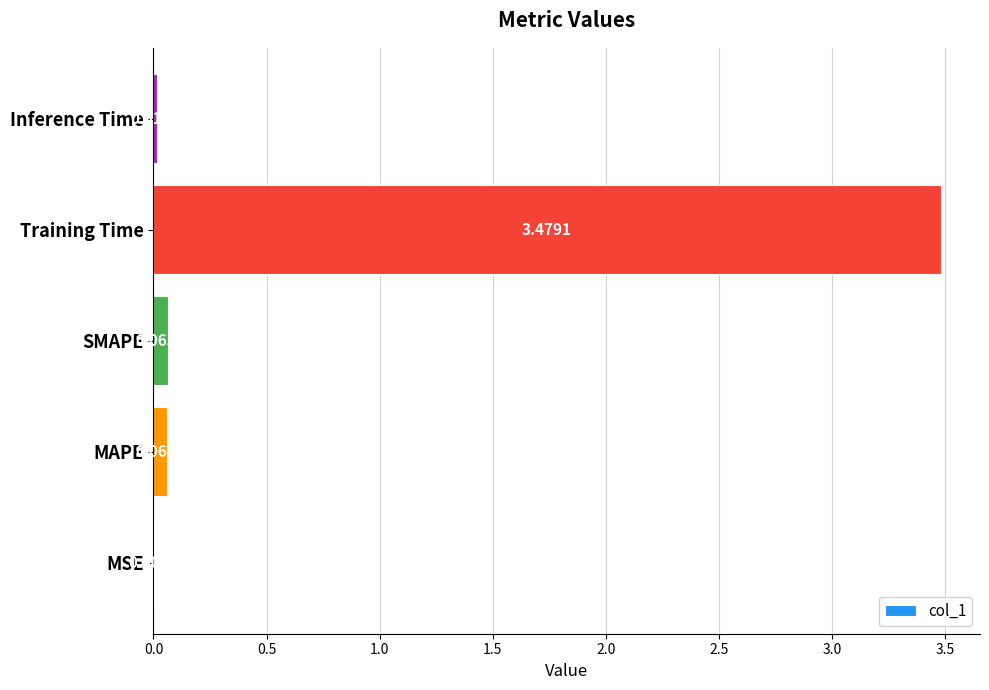

What is the change in value from Training Time to Inference Time?

-3.5